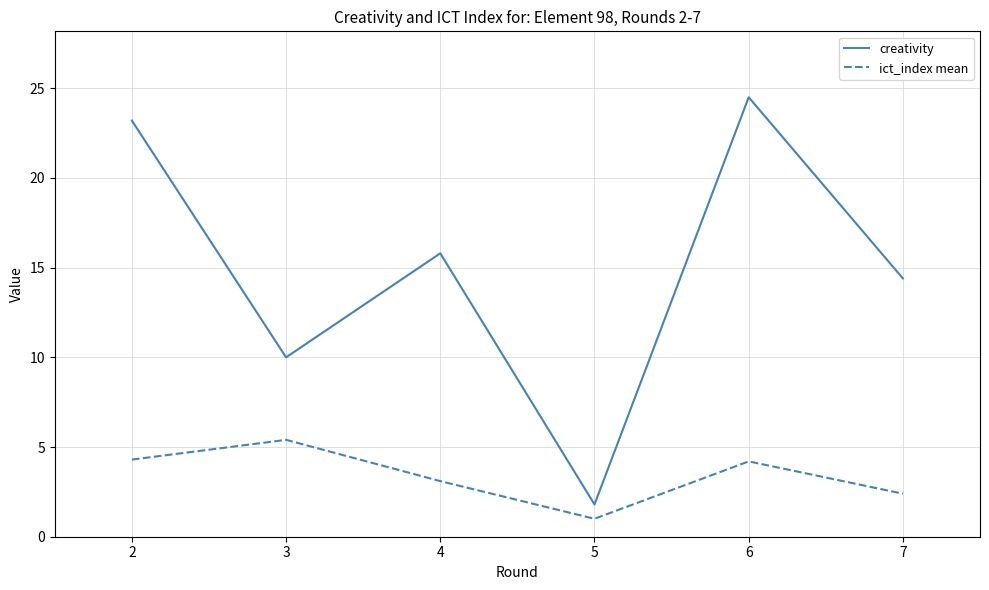

Rank the series by their maximum value, from lowest to highest.

ict_index mean, creativity